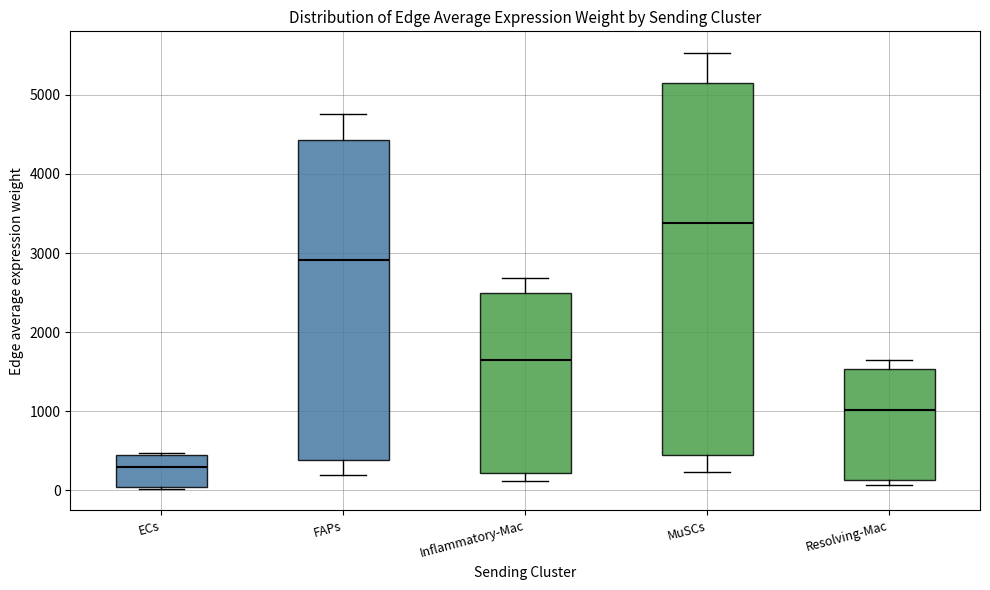

Which box's median line is the highest?

MuSCs